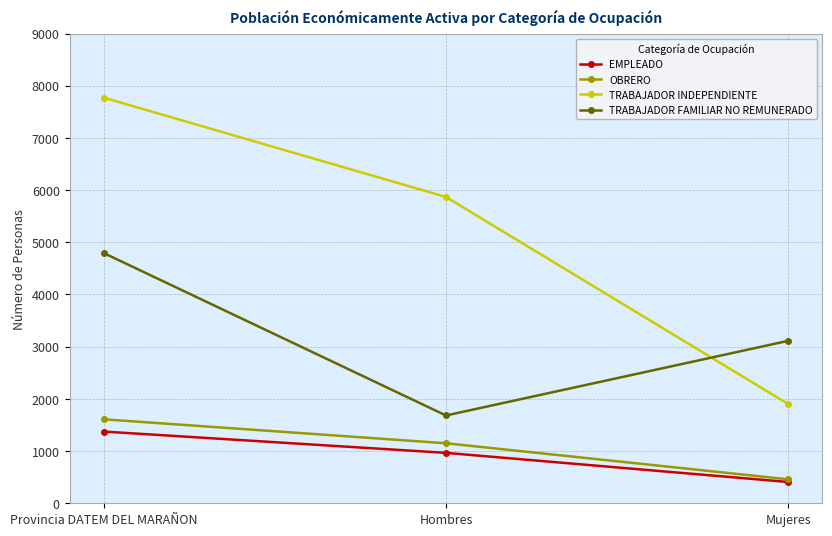

Rank the series by their maximum value, from lowest to highest.

EMPLEADO, OBRERO, TRABAJADOR FAMILIAR NO REMUNERADO, TRABAJADOR INDEPENDIENTE